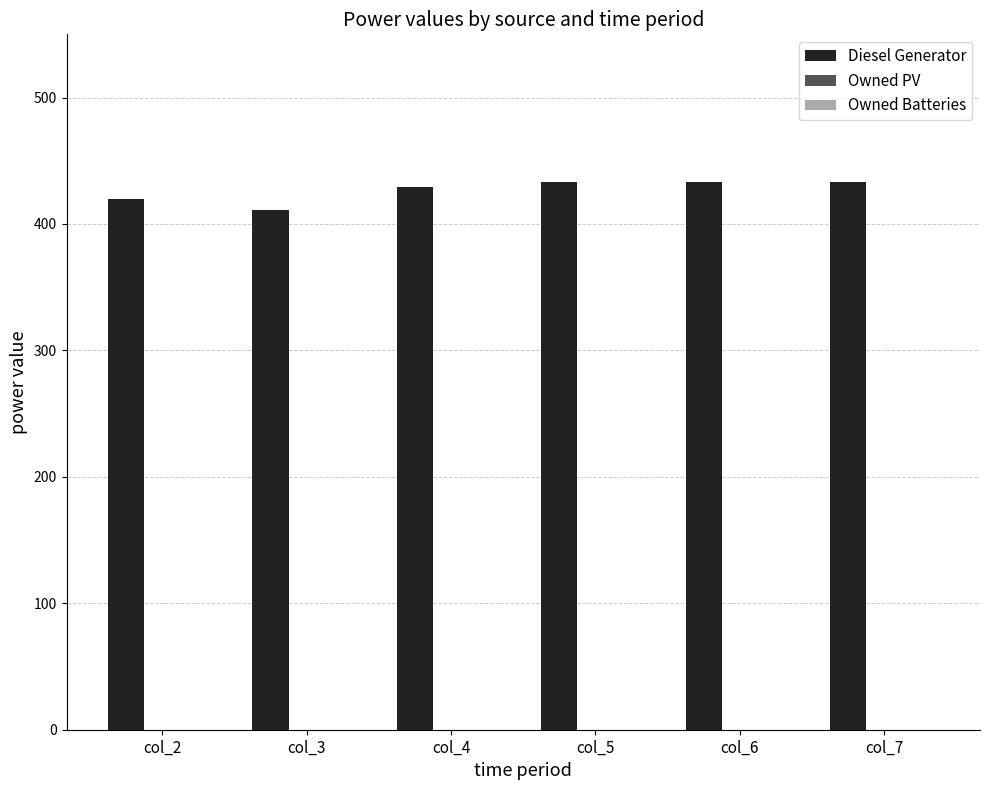

Between col_5 and col_2, which is larger?

col_5